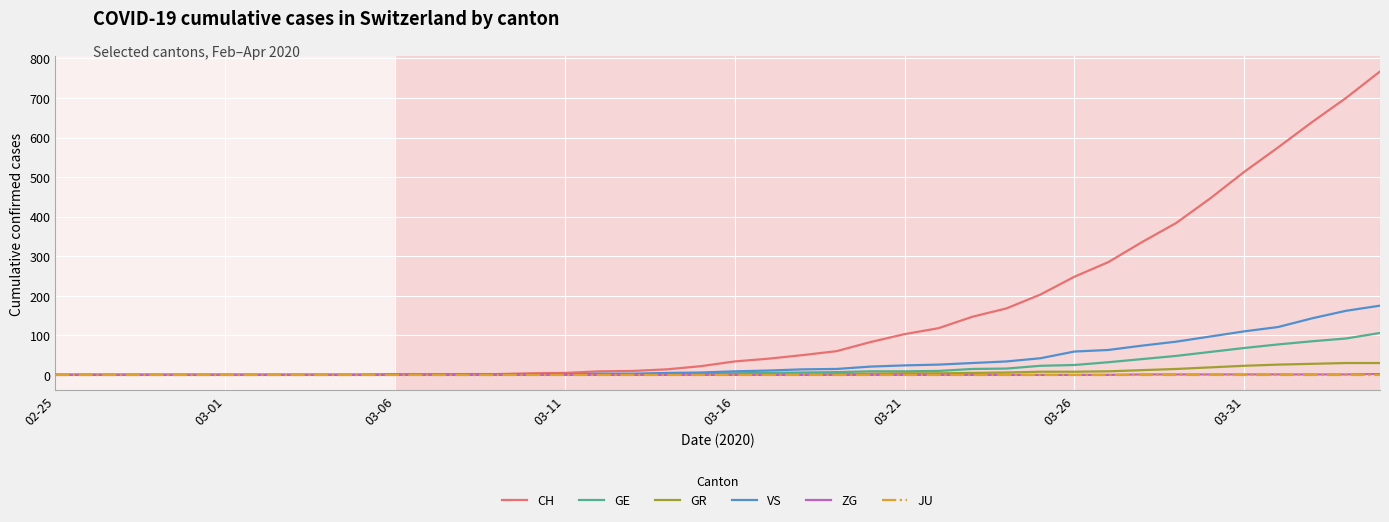

Which series has the largest range (max minus min)?

CH